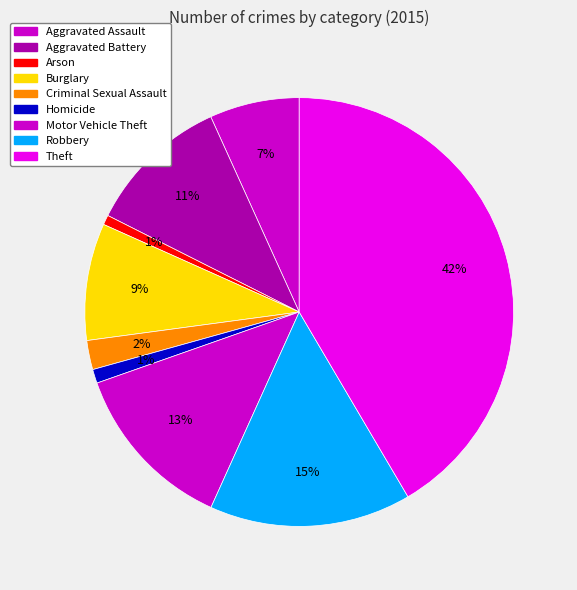

How many segments does this pie chart have?

9